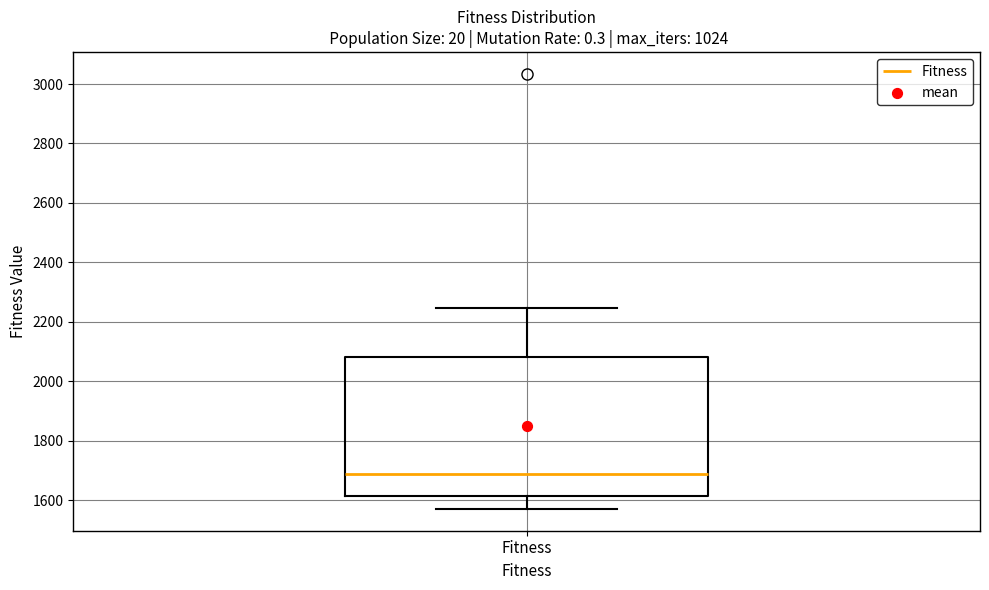

Where is the lower edge of the box for Fitness on the y-axis? The values are not printed on the chart, so give them approximately, as read against the axis.

1620